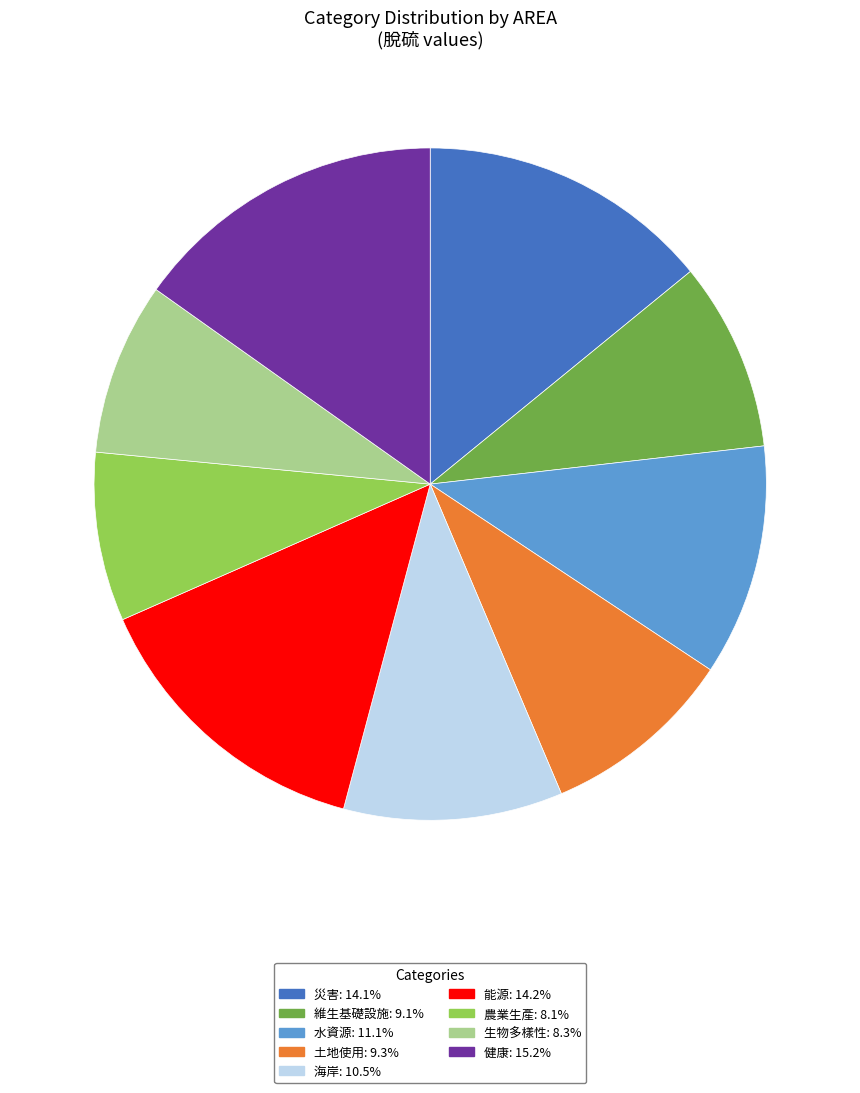

How many segments does this pie chart have?

9